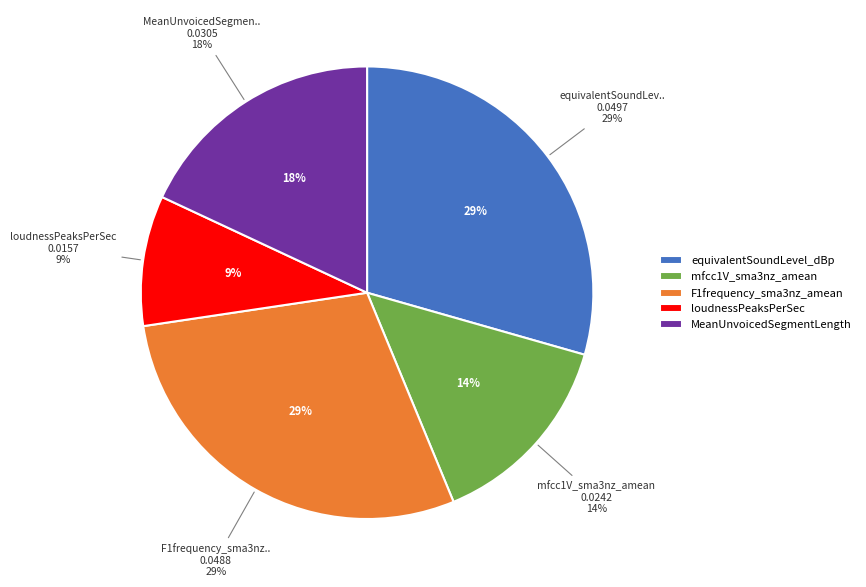

What is the total percentage of equivalentSoundLevel_dBp and loudnessPeaksPerSec?

38.7%